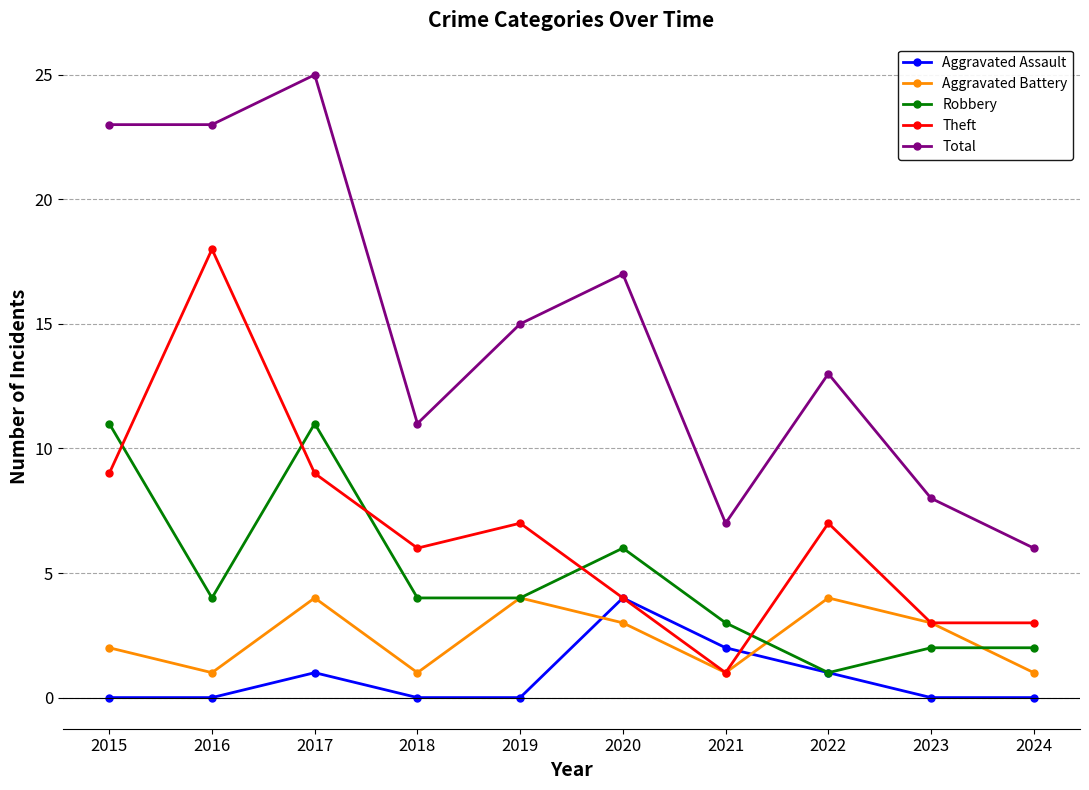

Is the value of Total at 2017 greater than the value of Aggravated Assault at 2016?

Yes